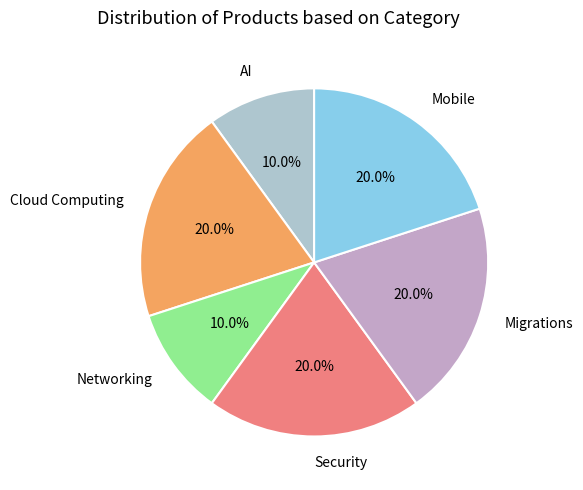

How many segments does this pie chart have?

6